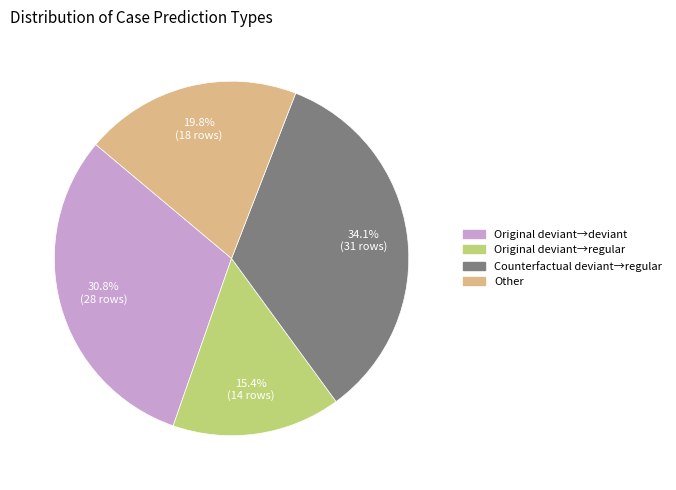

To the nearest percent, what is the average slice percentage?

25%